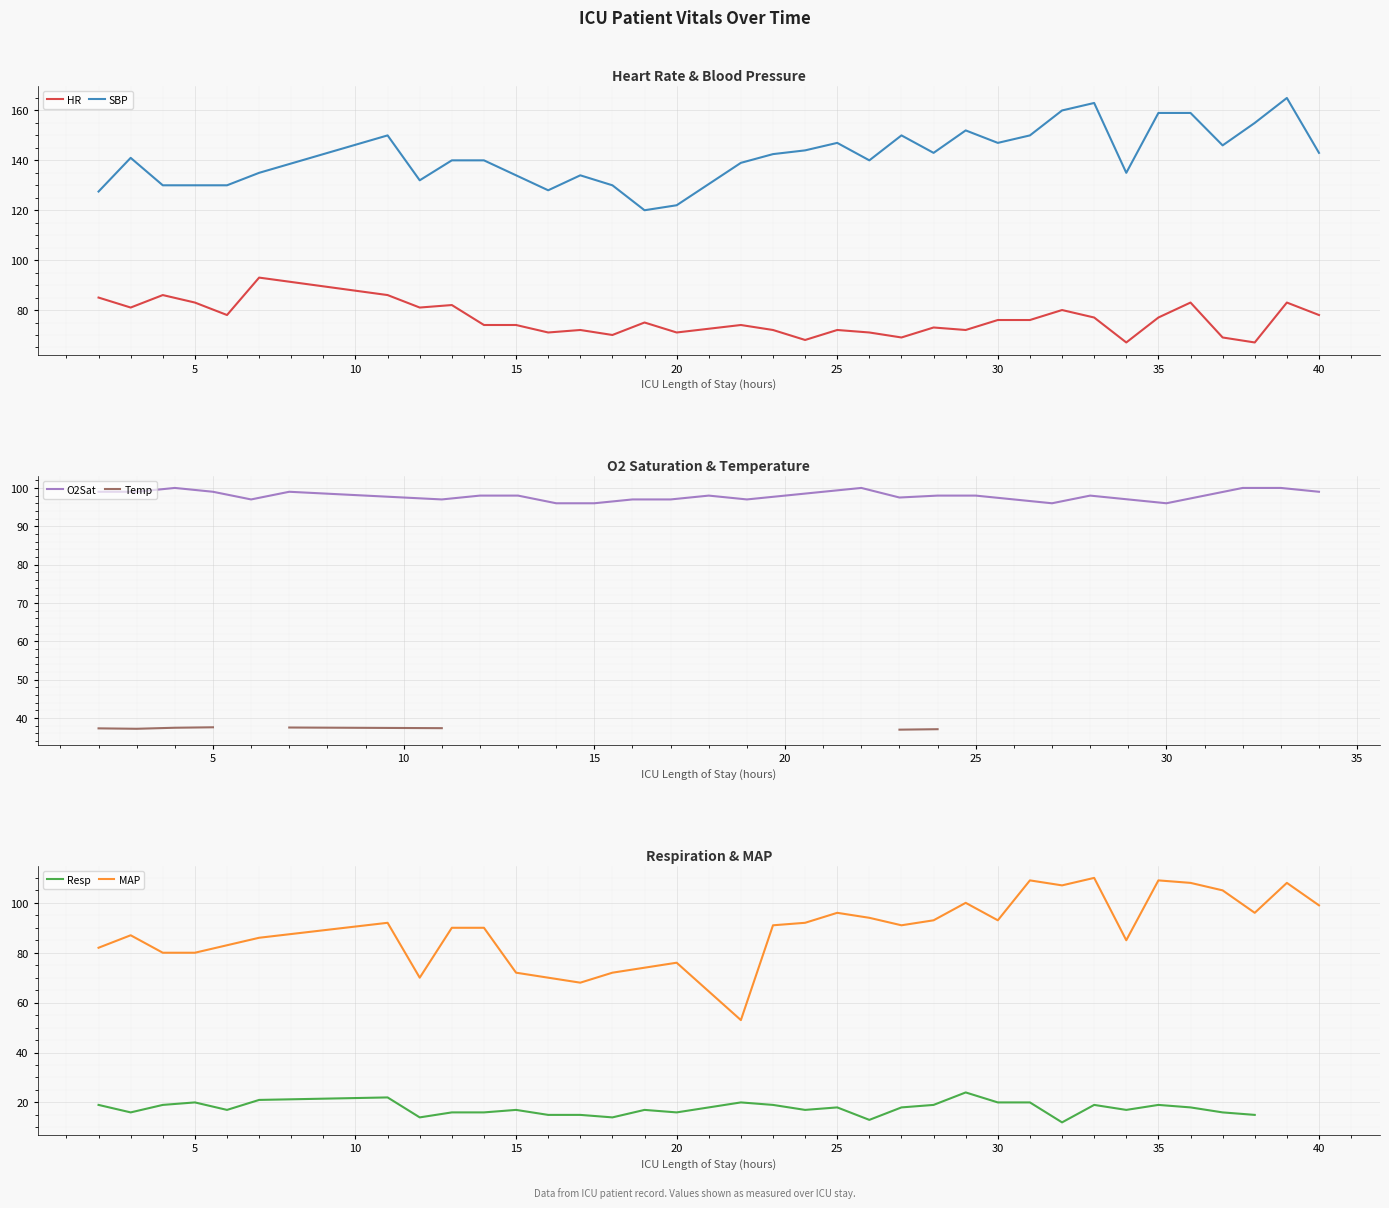

True or false: HR and SBP intersect in this chart.

False